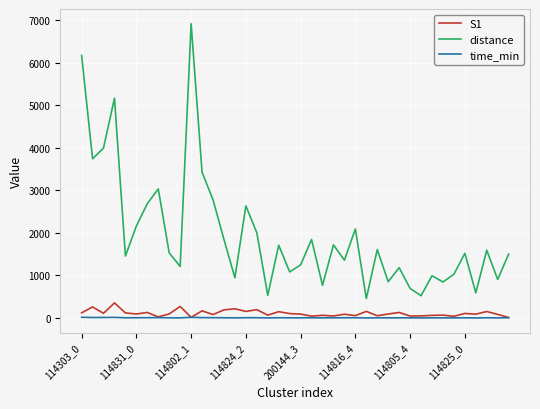

What are all the series names shown in the legend?

S1, distance, time_min